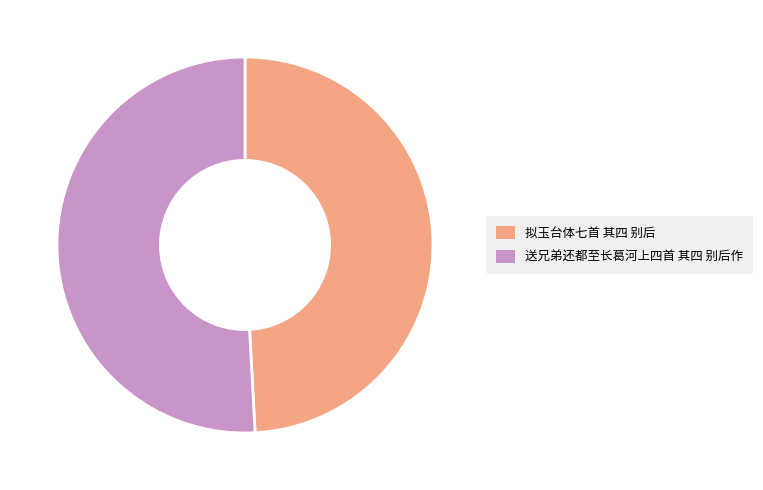

How many segments does this pie chart have?

2